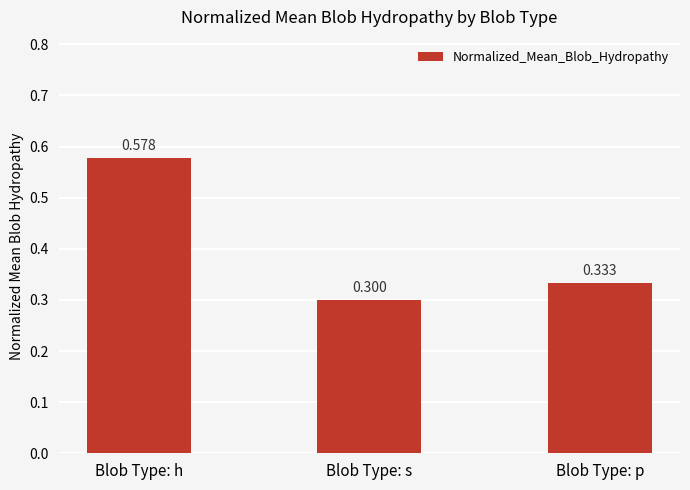

Is it true that the value at Blob Type: p is 0.2?

False